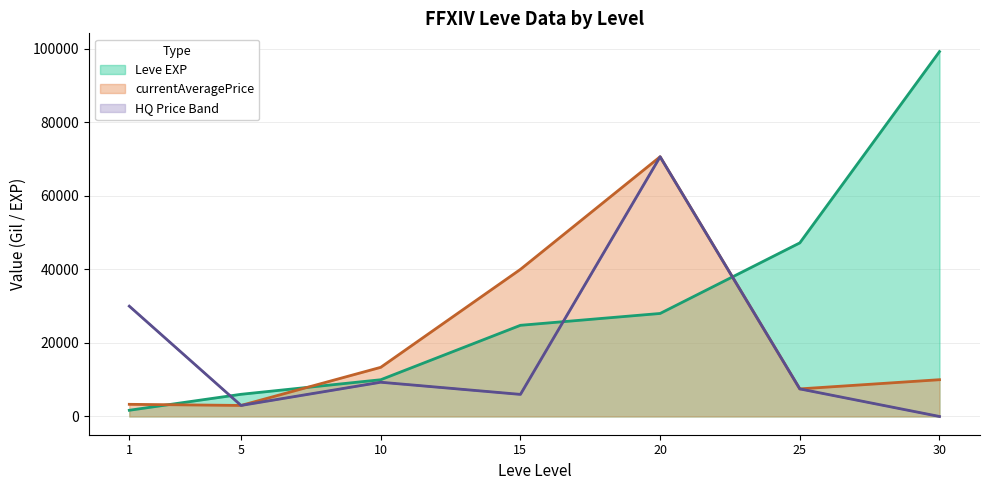

How many values in LevePriceHQ are above zero?

6